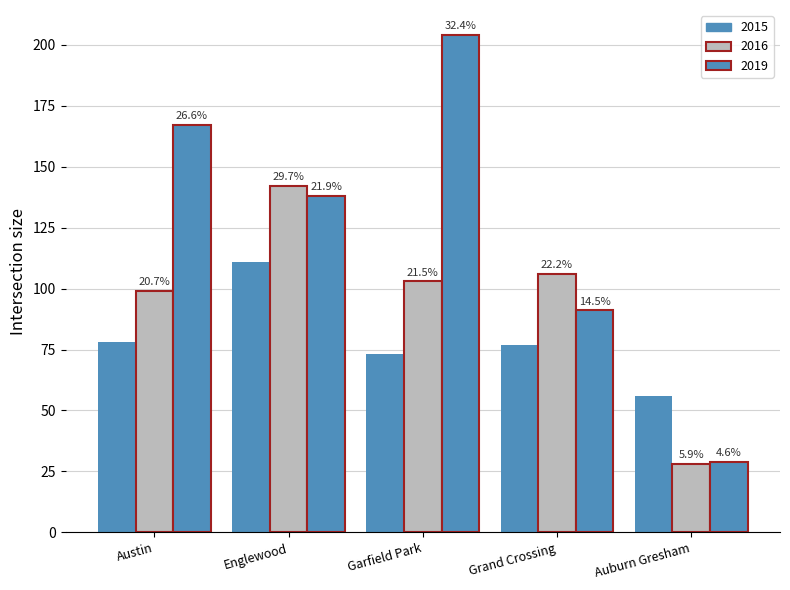

Are the bars grouped side by side (vs. stacked)?

Yes